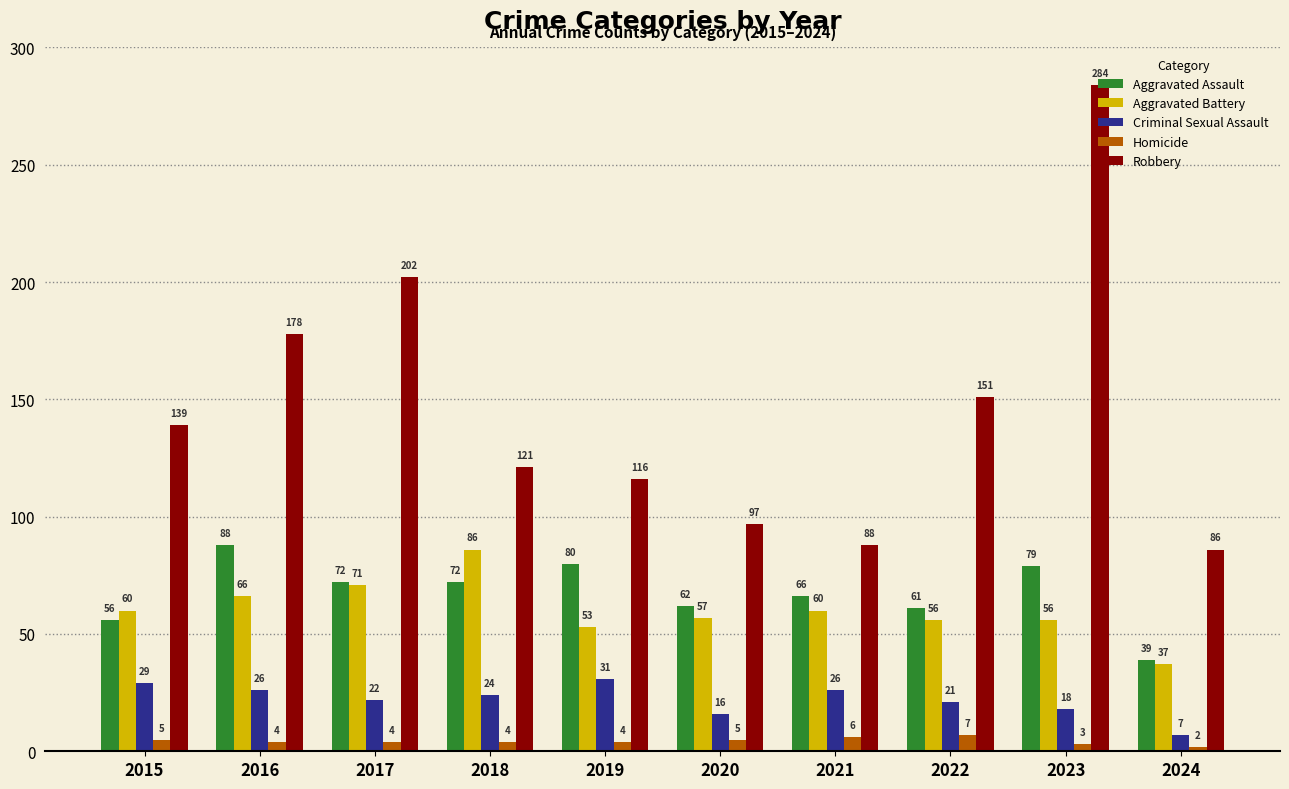

Which series has the widest spread of values?

Robbery